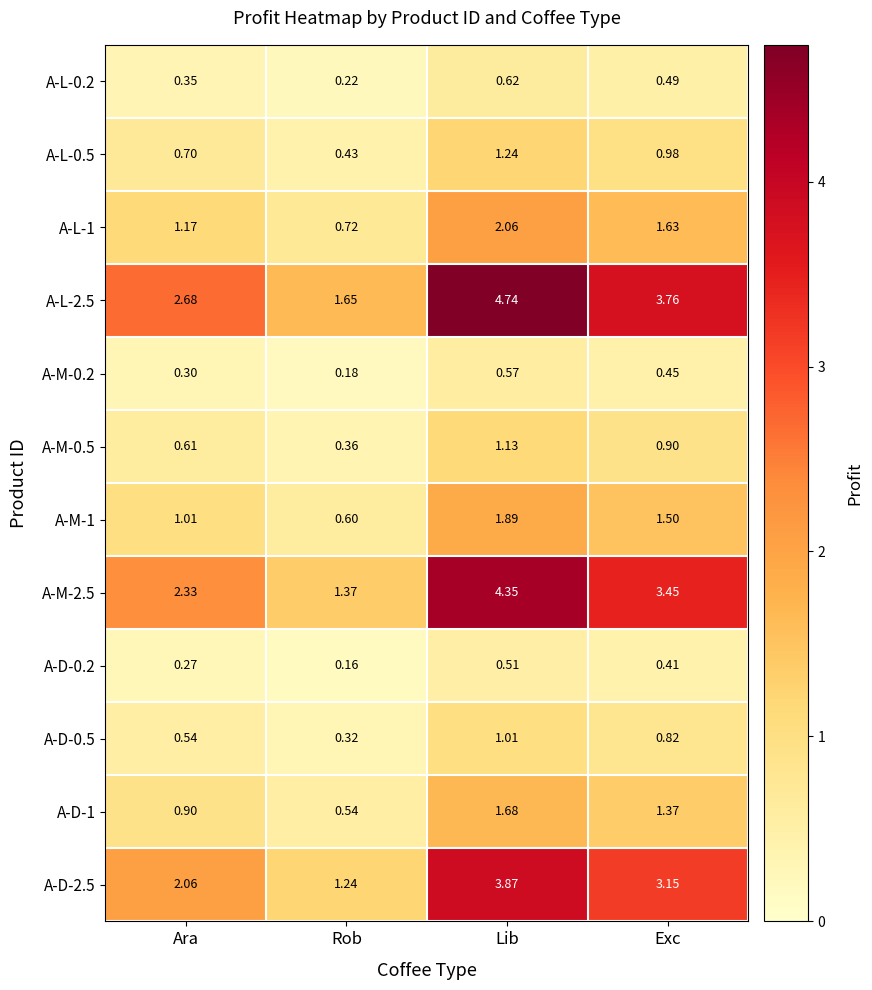

Rank the categories by A-M-0.2 value from highest to lowest.

Lib, Exc, Ara, Rob